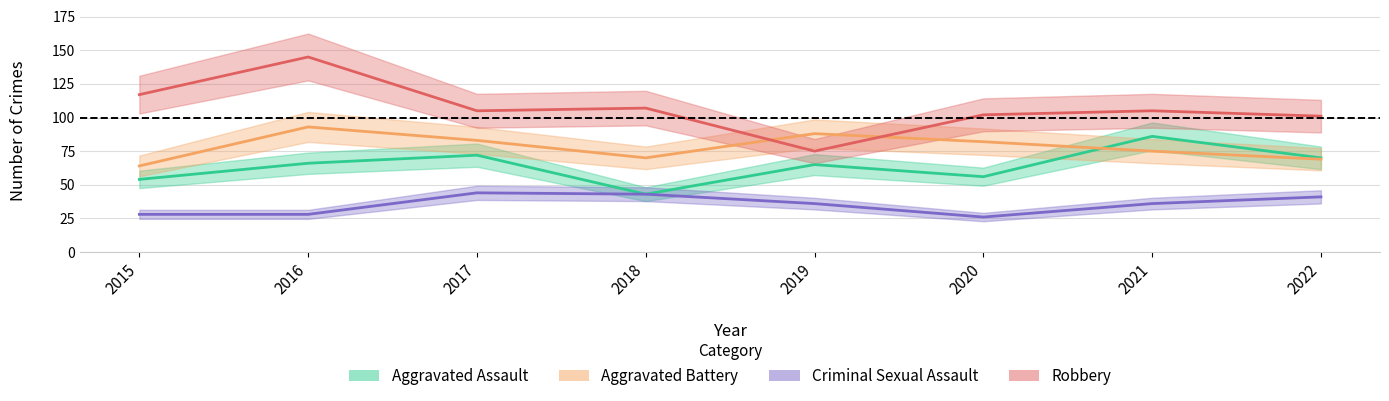

At 2022, list the series in order from largest to smallest.

Robbery, Aggravated Assault, Aggravated Battery, Criminal Sexual Assault